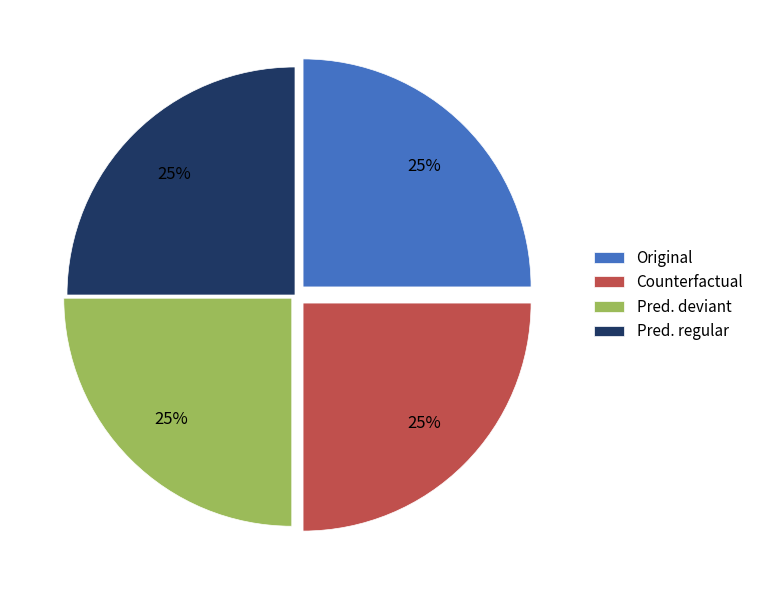

To the nearest percent, what is the average slice percentage?

25%